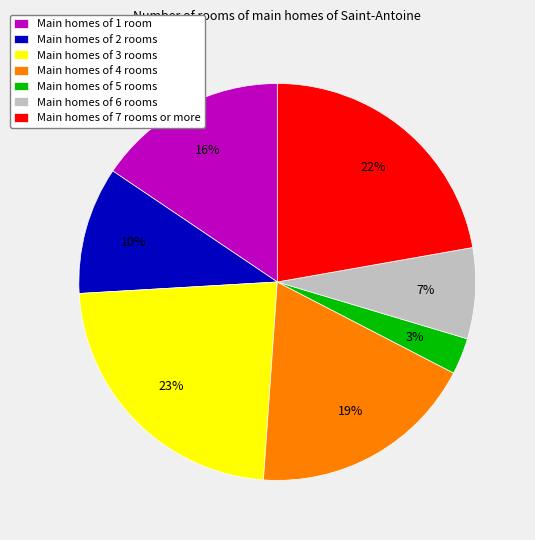

Which has a higher value, Main homes of 2 rooms or Main homes of 3 rooms?

Main homes of 3 rooms